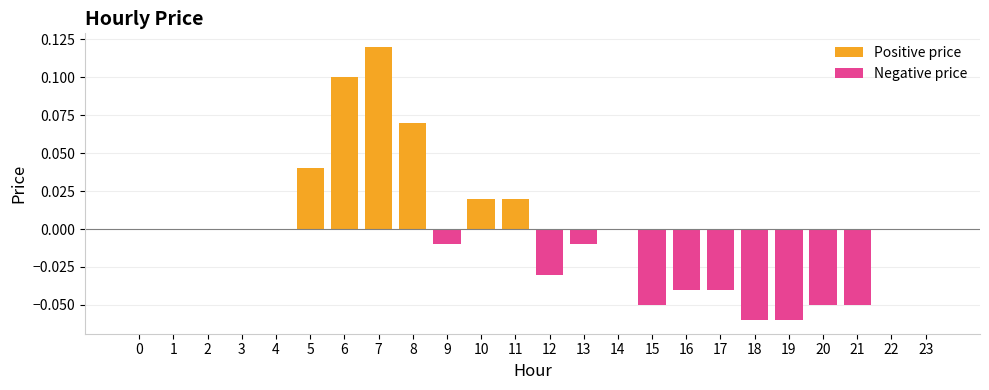

The chart shows a value of -0.0 at 12. True or false?

True